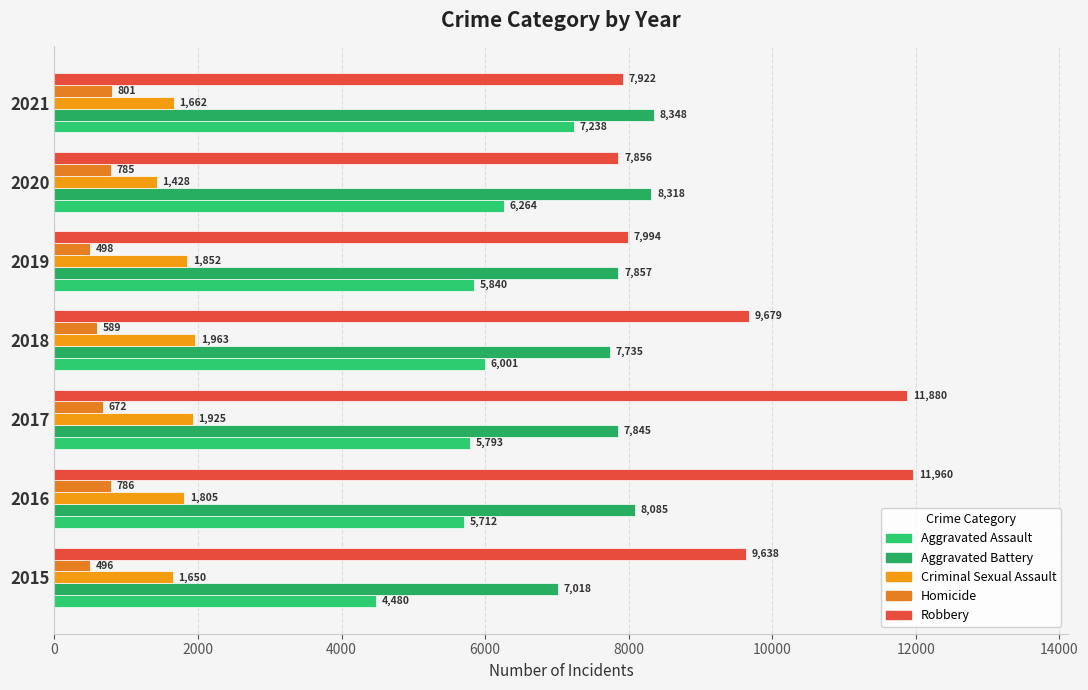

How many values in the Aggravated Battery series are below 7857?

3